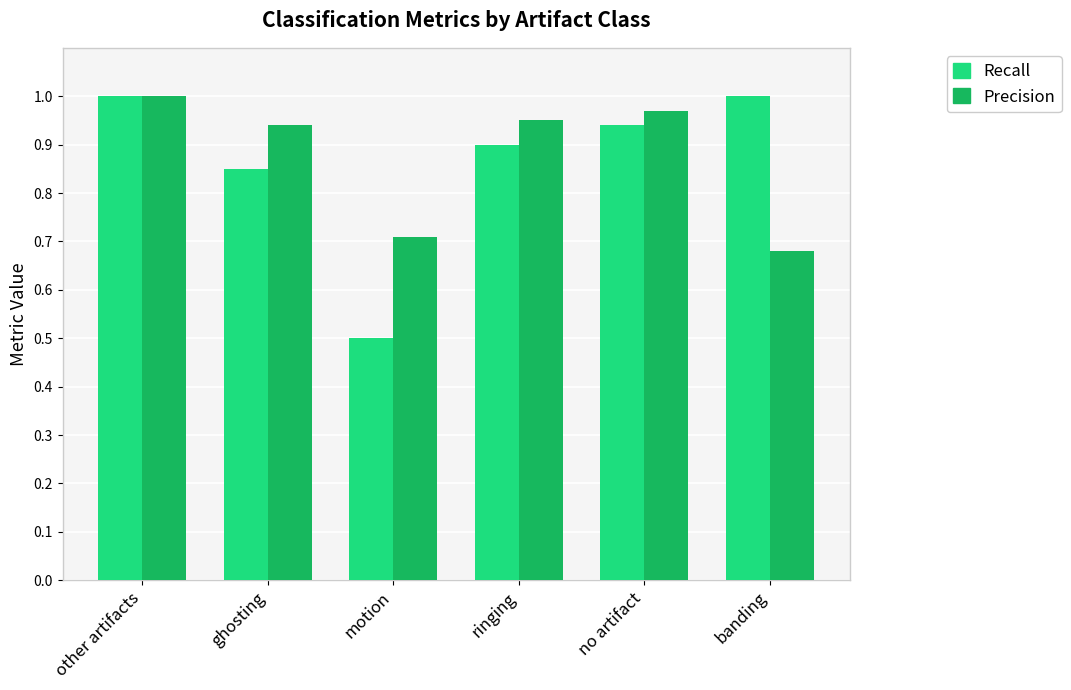

Does the chart contain stacked bars?

No